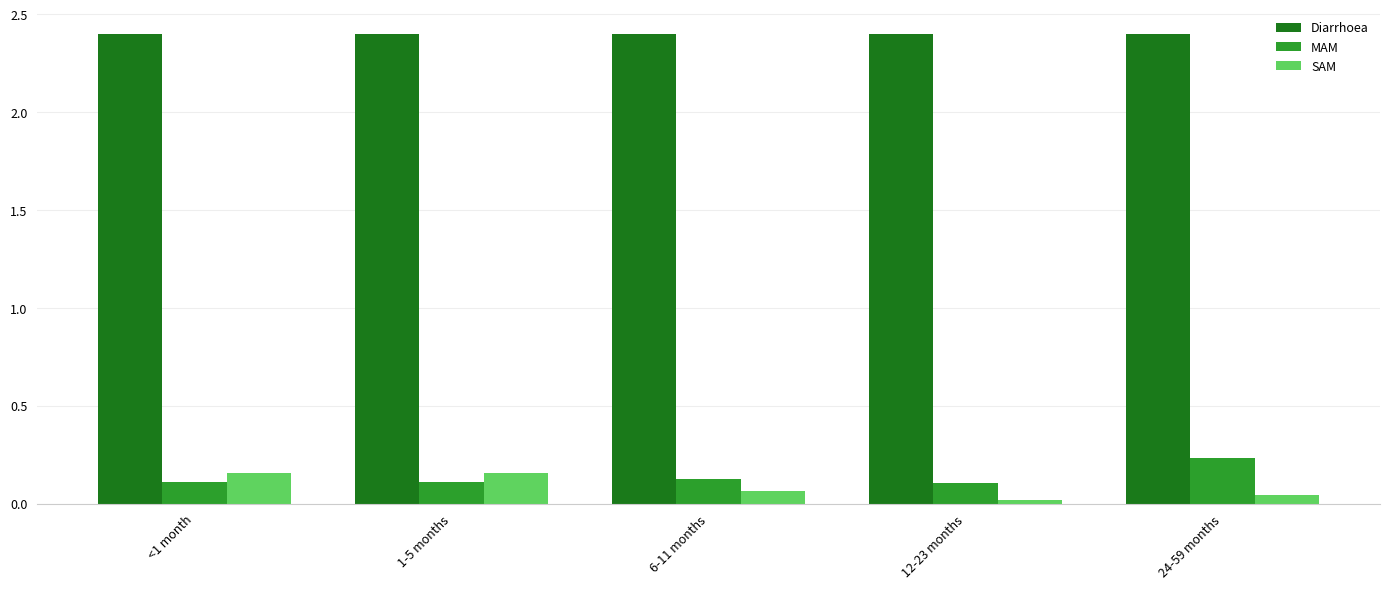

Is the value of MAM at 24-59 months greater than the value of SAM at <1 month?

Yes